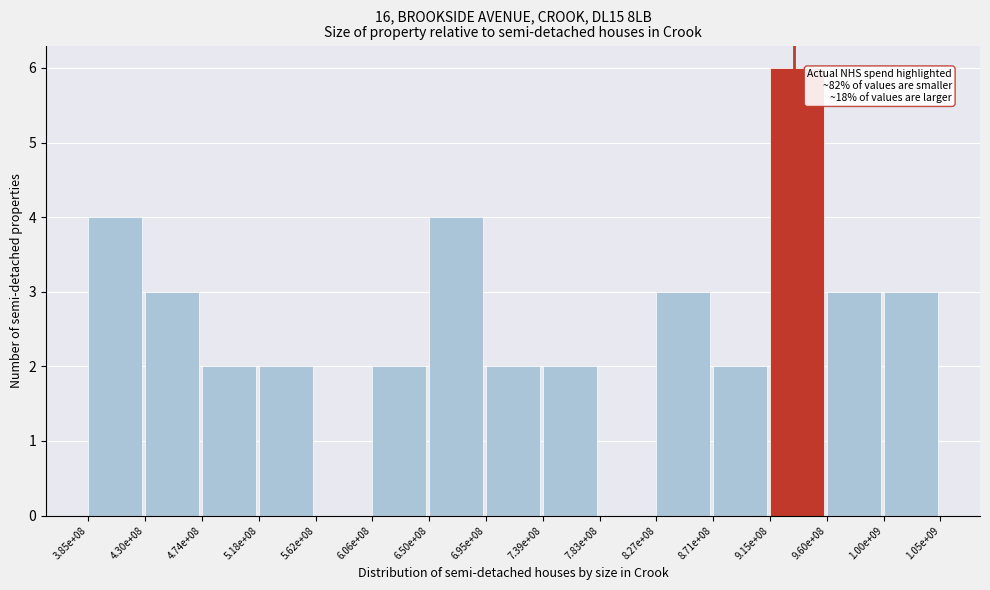

Reading right to left, what are all the values shown in this chart?

1.00e+09=3	9.60e+08=3	9.15e+08=6	8.71e+08=2	8.27e+08=3	7.83e+08=0	7.39e+08=2	6.95e+08=2	6.50e+08=4	6.06e+08=2	5.62e+08=0	5.18e+08=2	4.74e+08=2	4.30e+08=3	3.85e+08=4